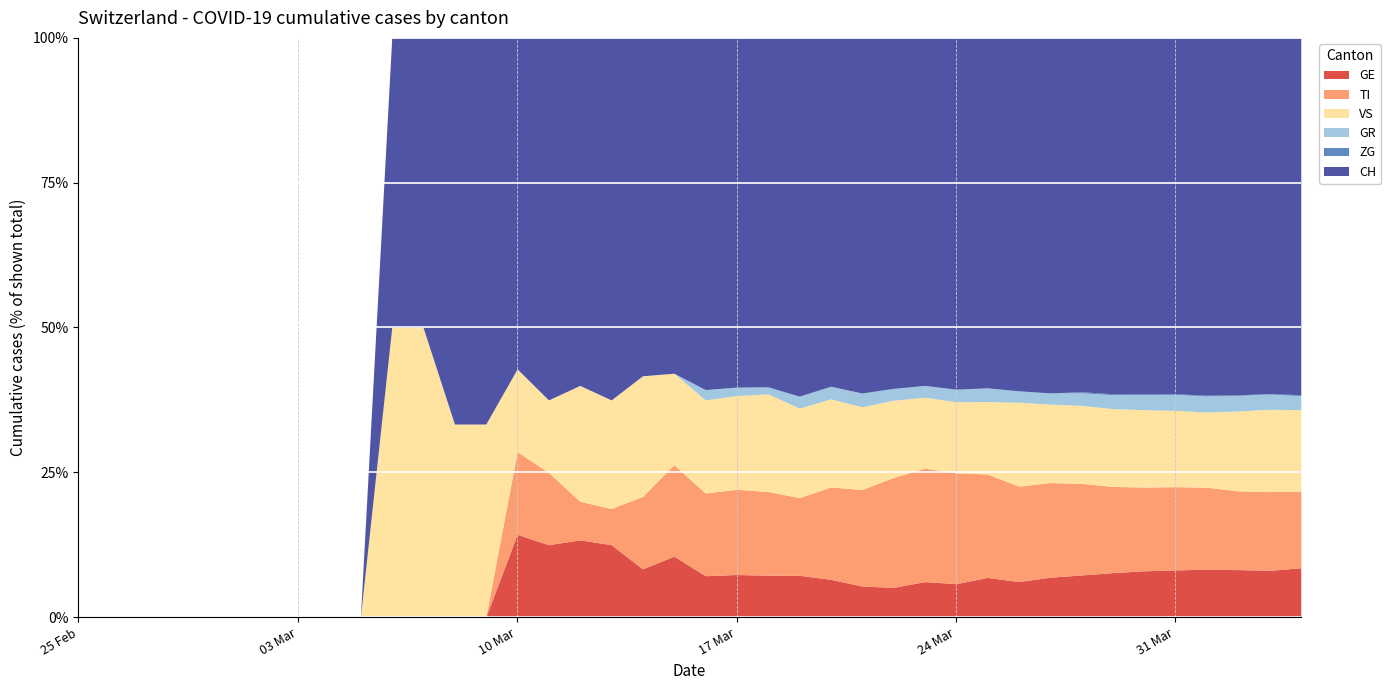

What are all the series names shown in the legend?

GE, TI, VS, GR, ZG, CH